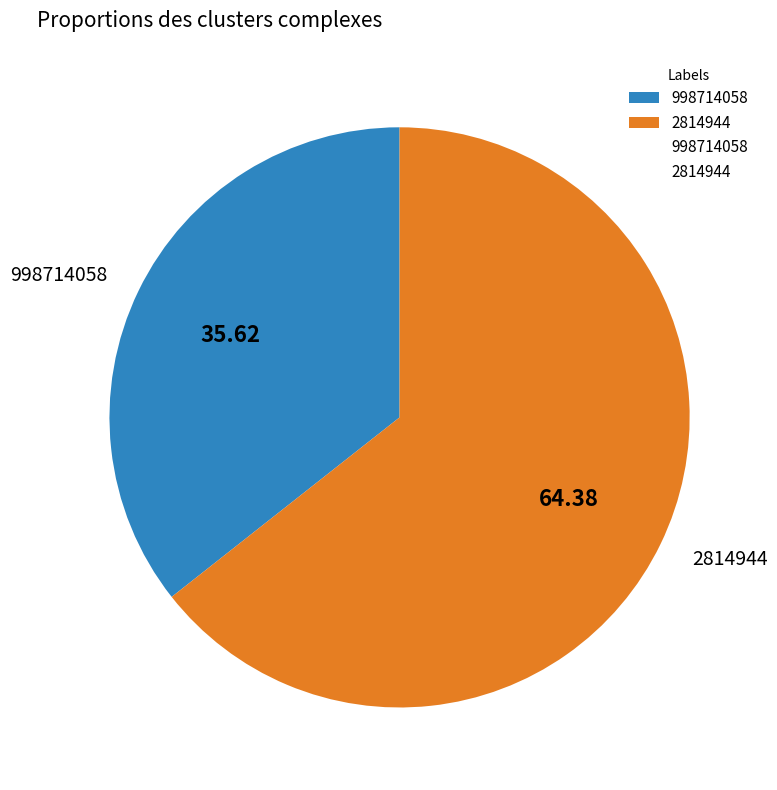

Combined, do 2814944 and 998714058 account for over 50%?

Yes